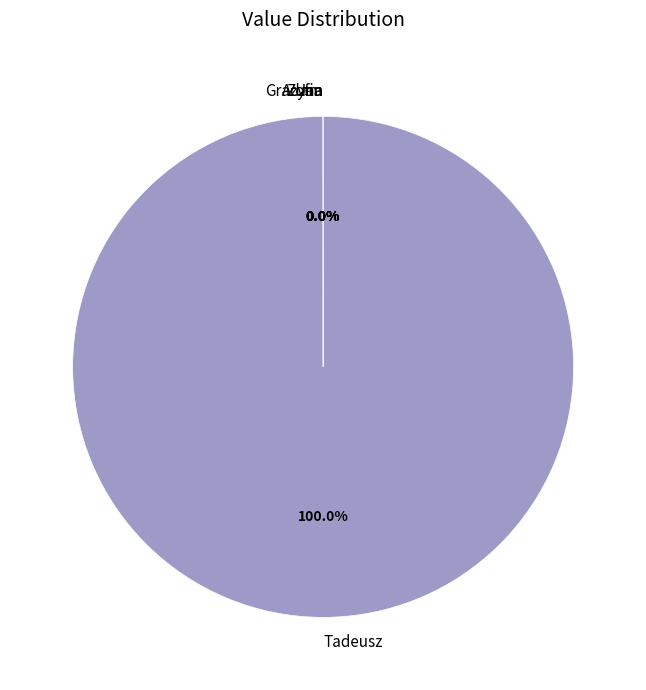

Which slice represents more than half of the pie?

Tadeusz